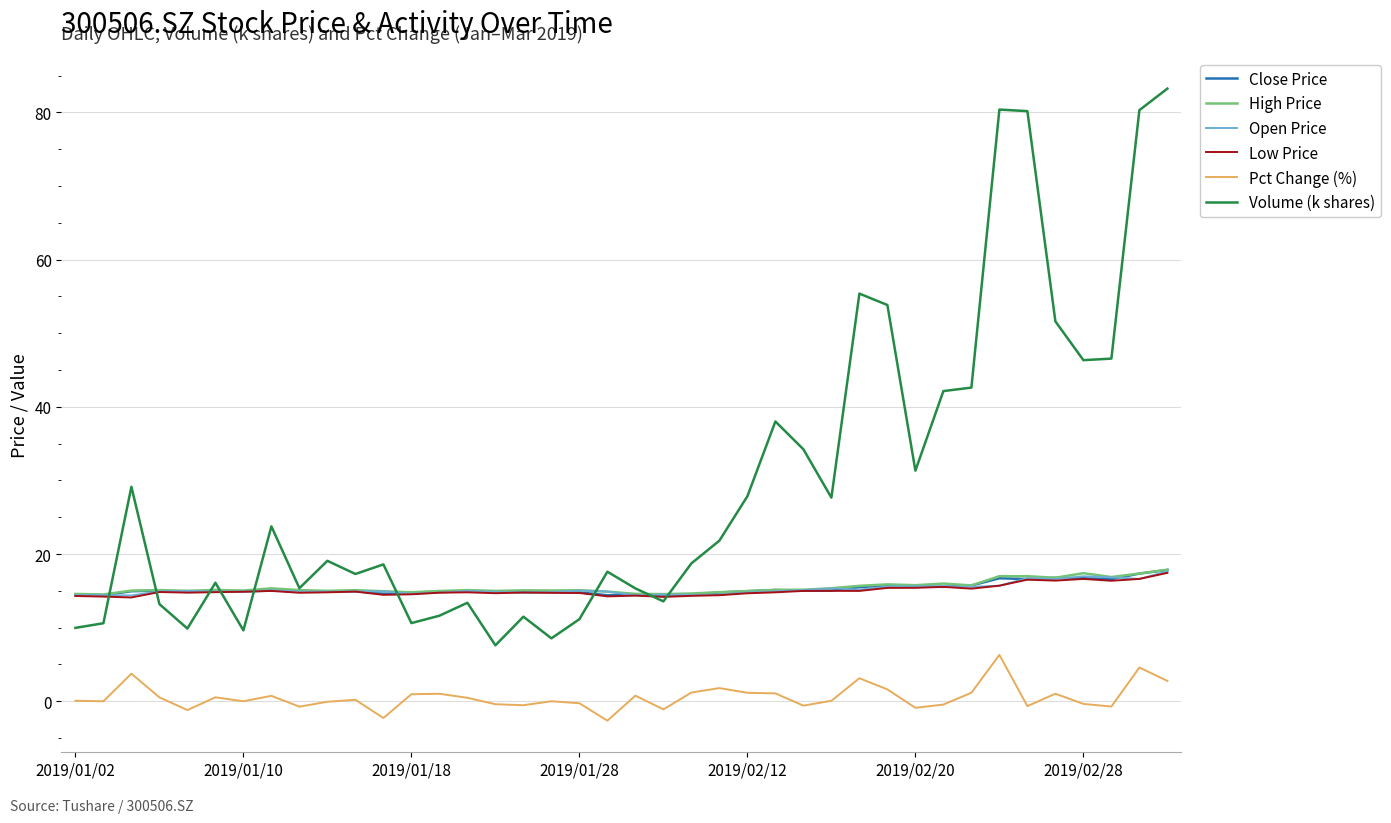

Which series has the widest spread of values?

Volume (k shares)